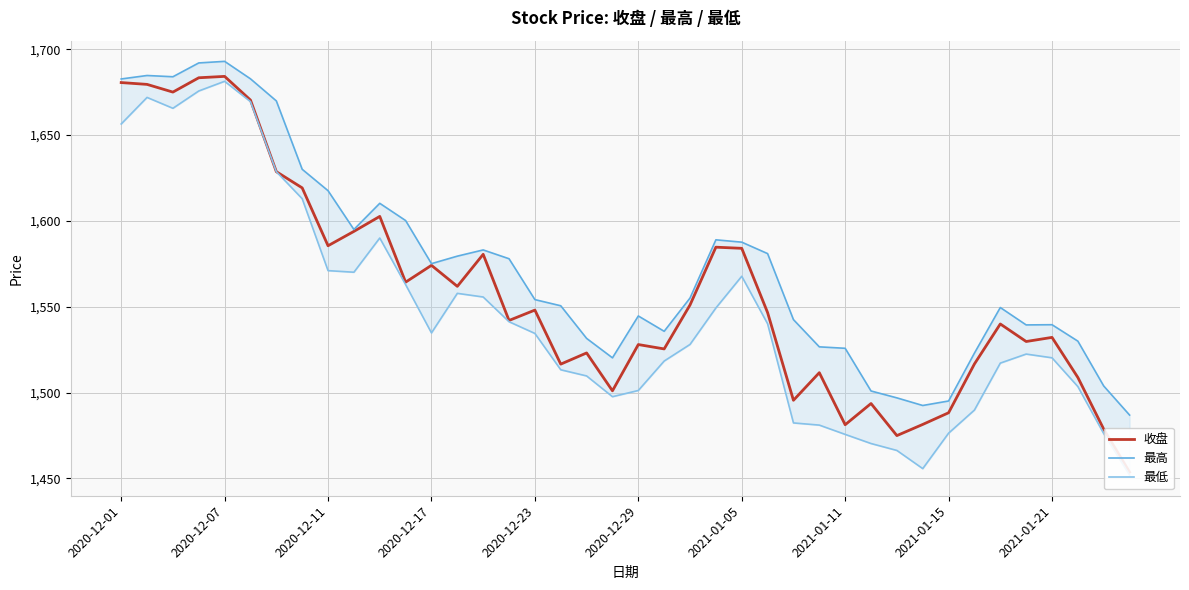

What position from the left is 2020-12-11?

3